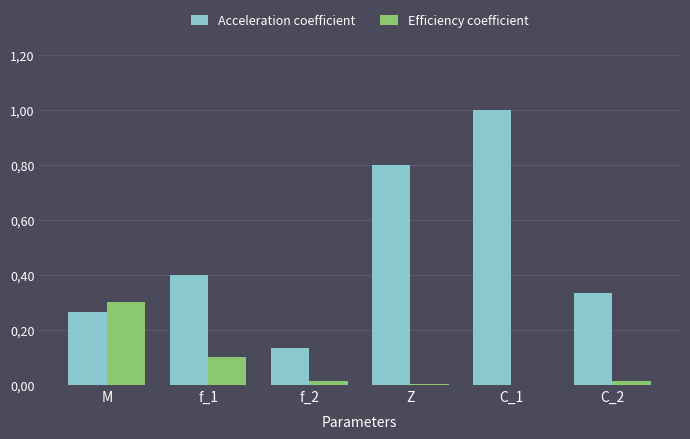

What is the difference between the maximum and minimum values in the Efficiency coefficient series?

0.3